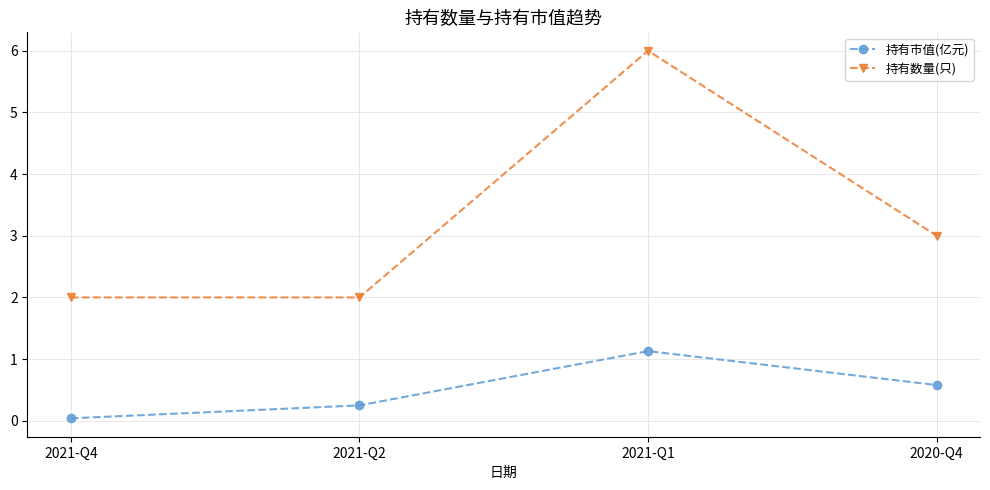

True or false: 持有数量(只) and 持有市值(亿元) cross at least once.

False